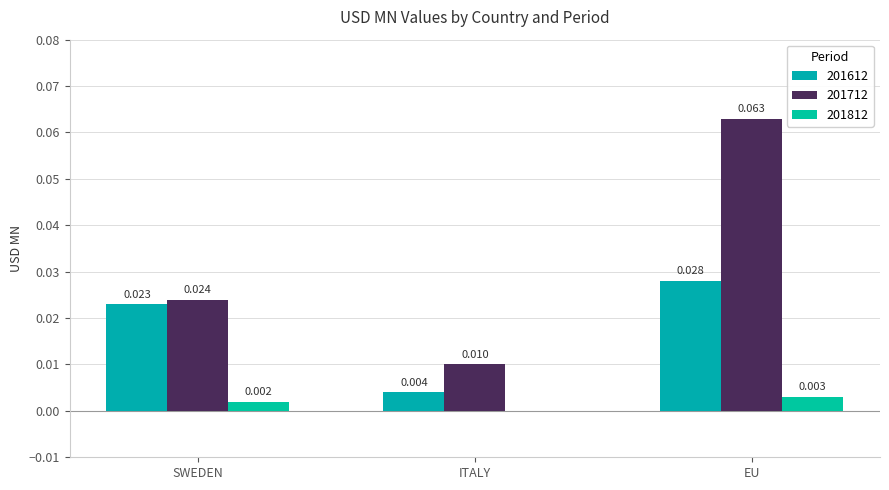

Where is 201612 nearest to the value 0?

ITALY